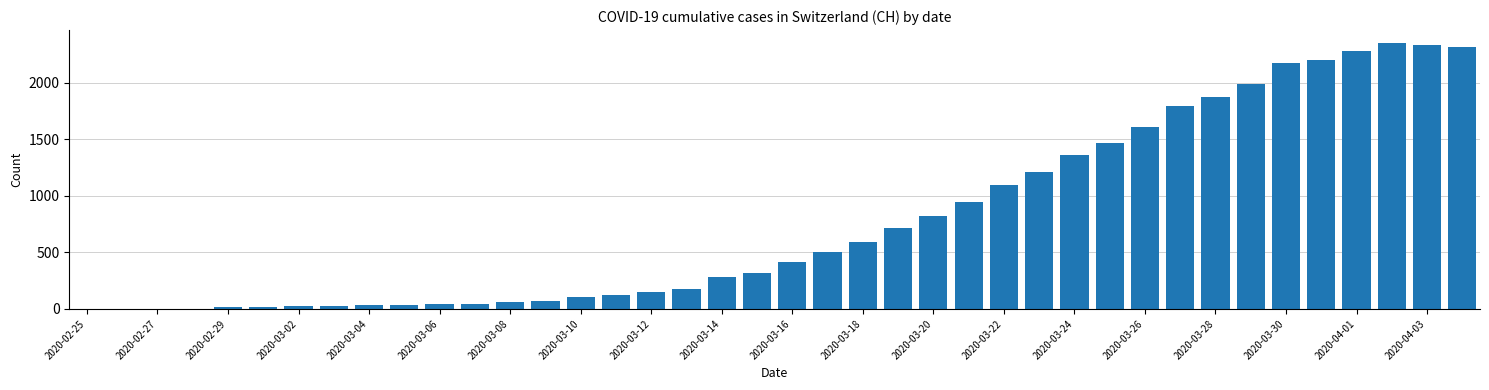

What is the maximum value shown in the chart?

2349